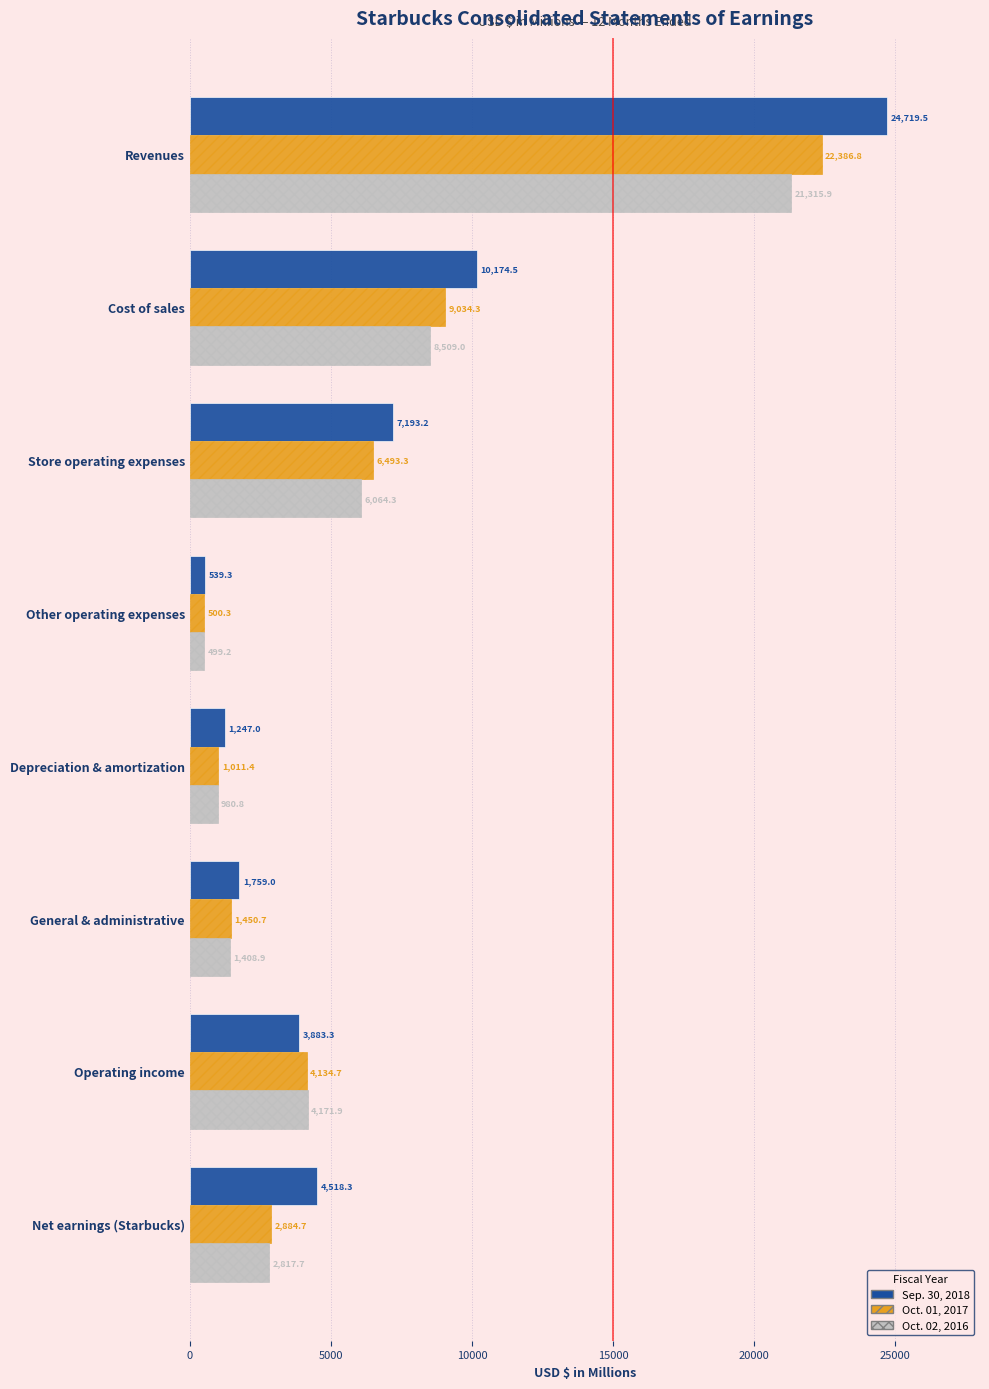

Is it true that Sep. 30, 2018 equals 4518.3 at Net earnings (Starbucks)?

True